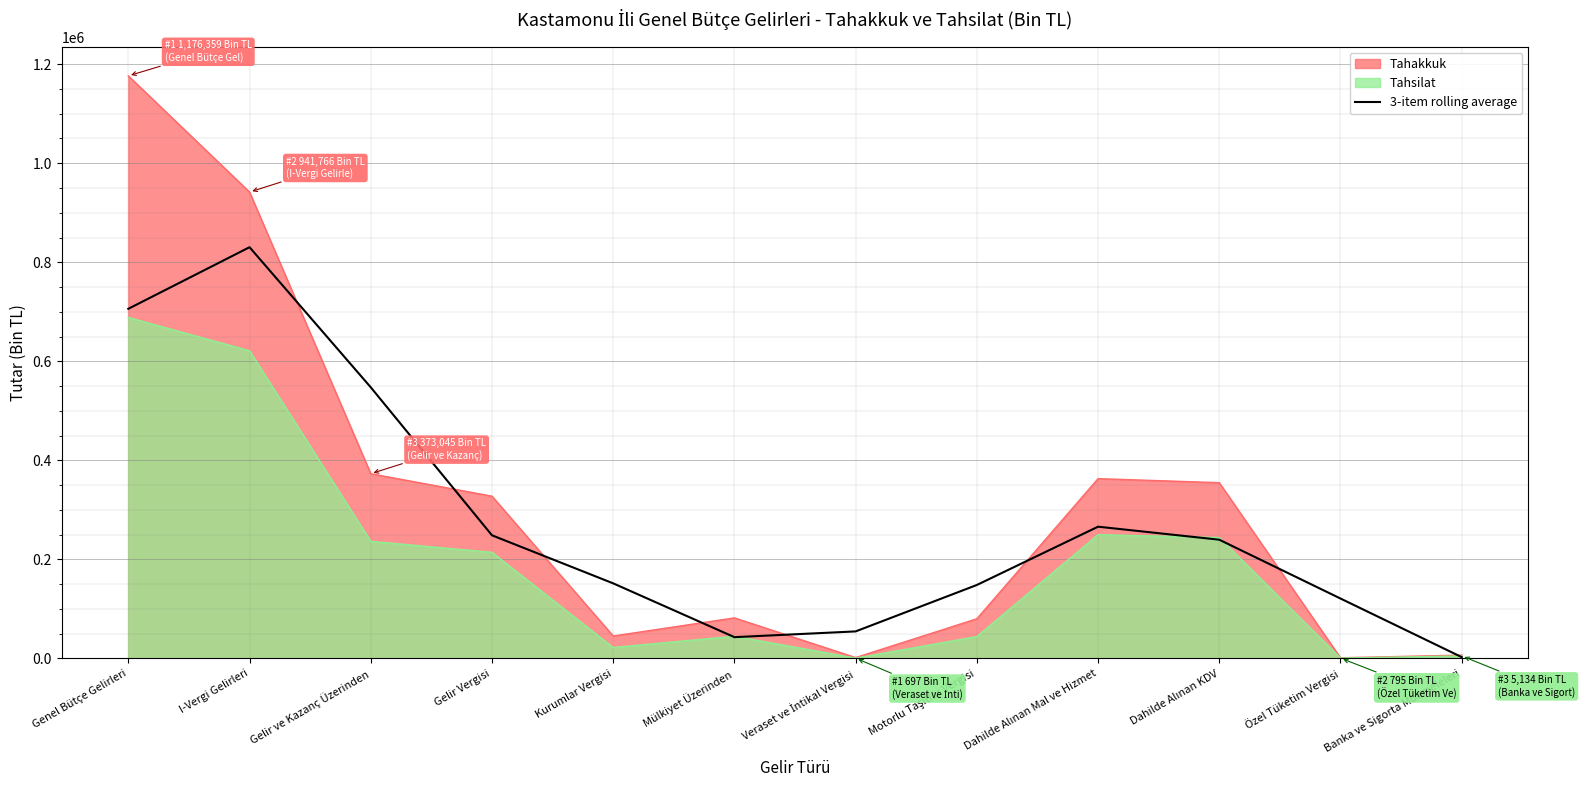

Count the number of categories in the chart.

12